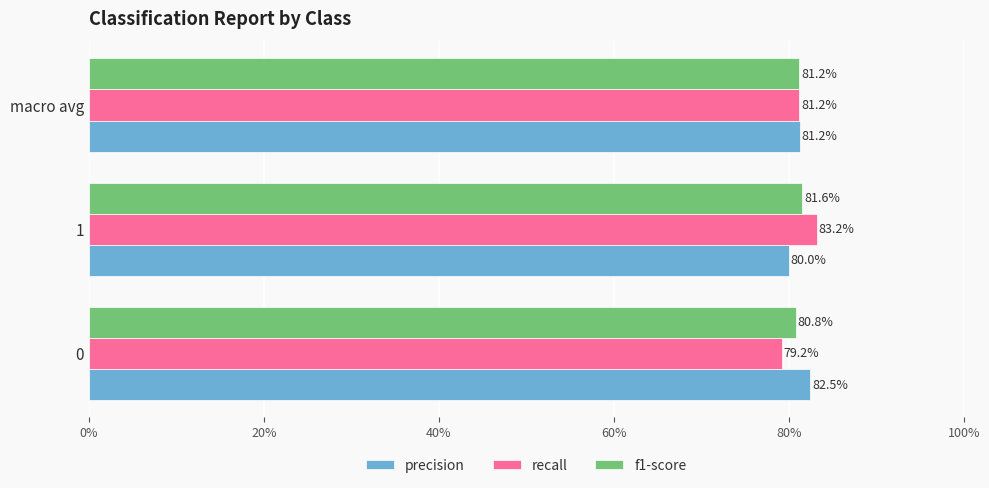

What are all the series names shown in the legend?

precision, recall, f1-score